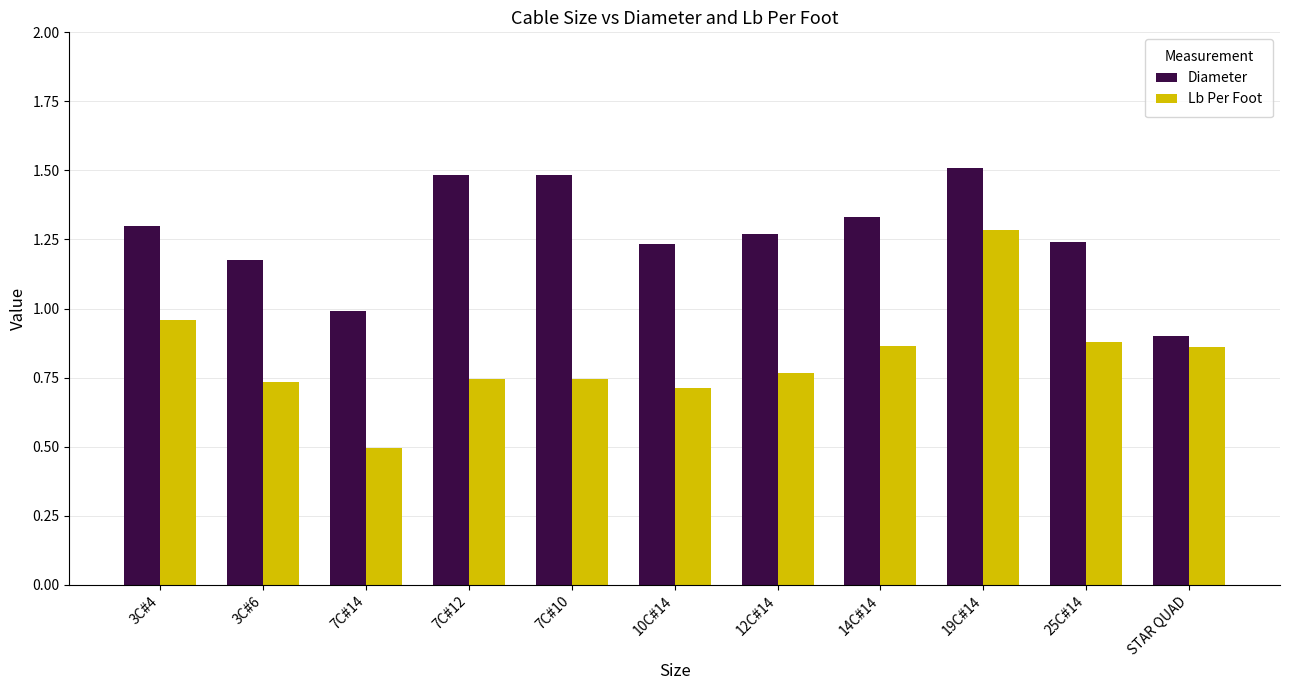

Rank the series at 19C#14 from highest to lowest value.

Diameter, Lb Per Foot